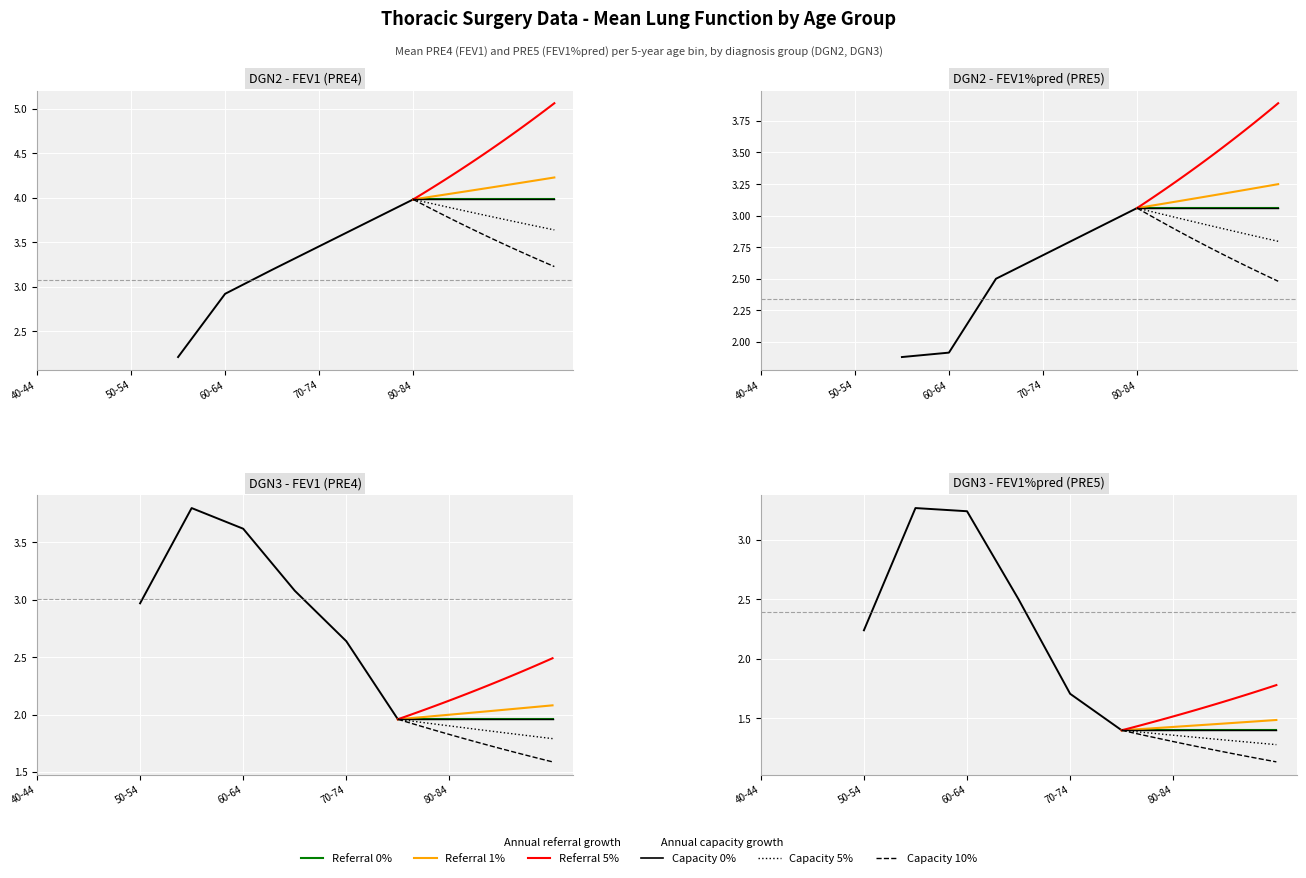

What is the difference between the DGN2_PRE5 values at 7 and 5?

0.6